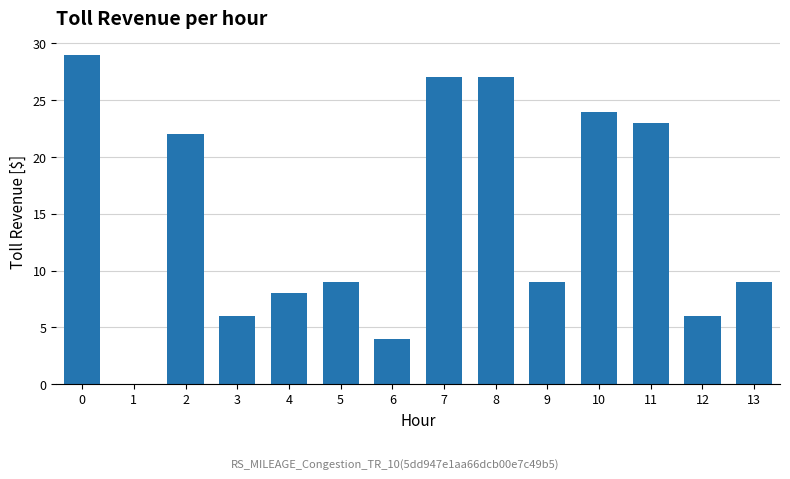

The value at 6 is 9. True or false?

False